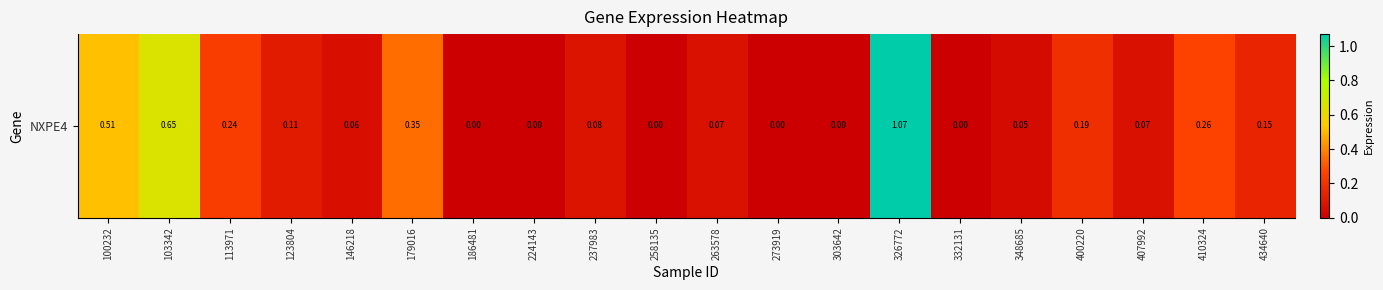

Count the number of data series in this chart.

1